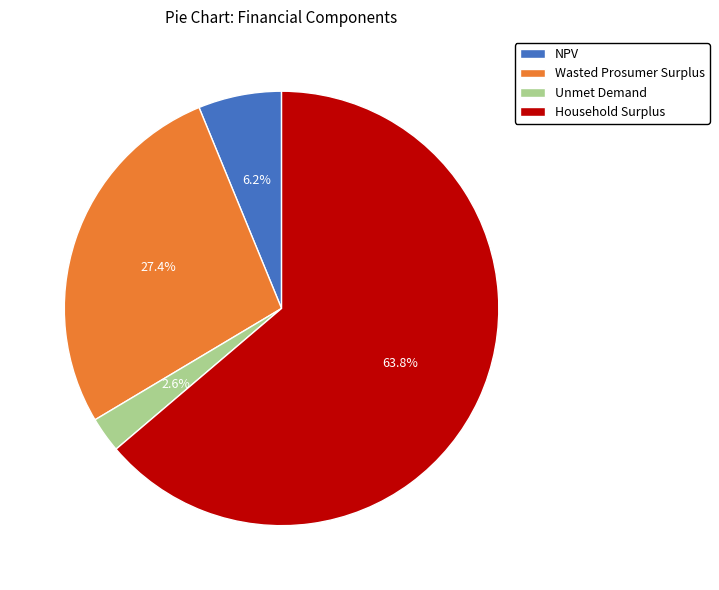

Do Unmet Demand and NPV together represent more than half of the pie?

No